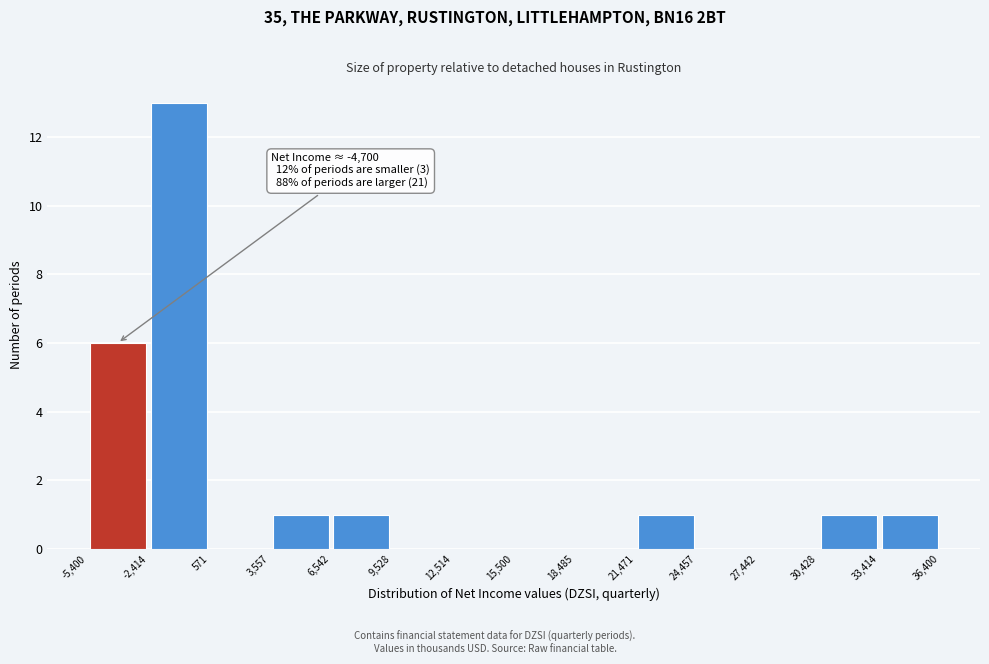

Which range on the x-axis has the tallest bar?

-2,414 to 571